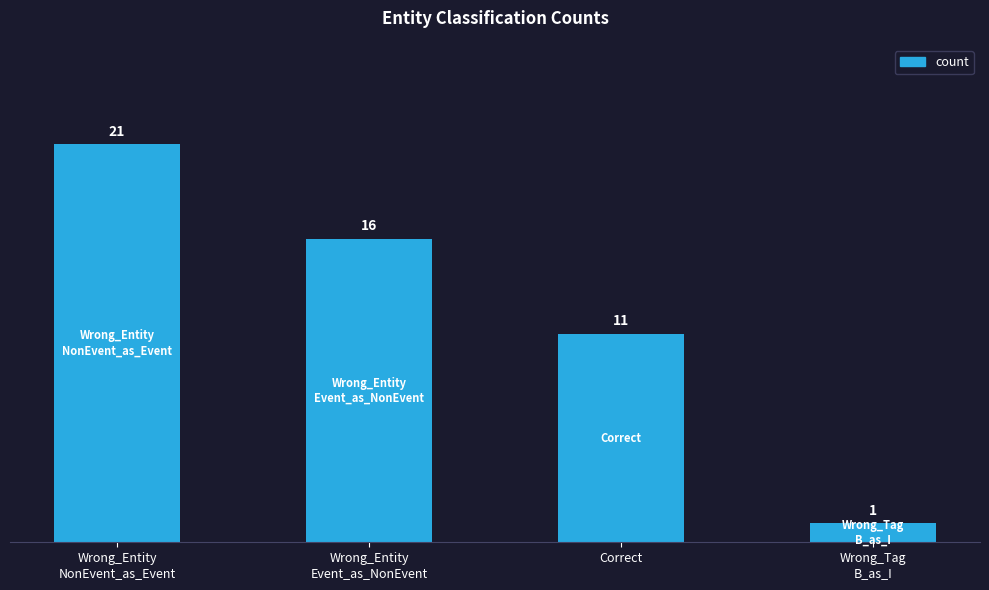

Where does the data first go above 16?

Wrong_Entity
NonEvent_as_Event